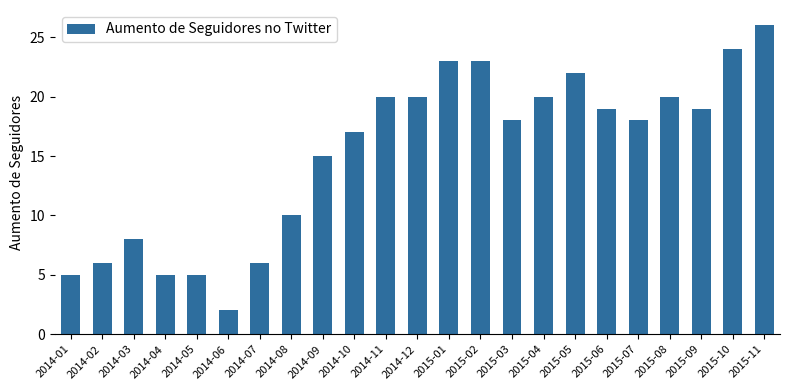

At which category does the chart reach its minimum across all series?

2014-06